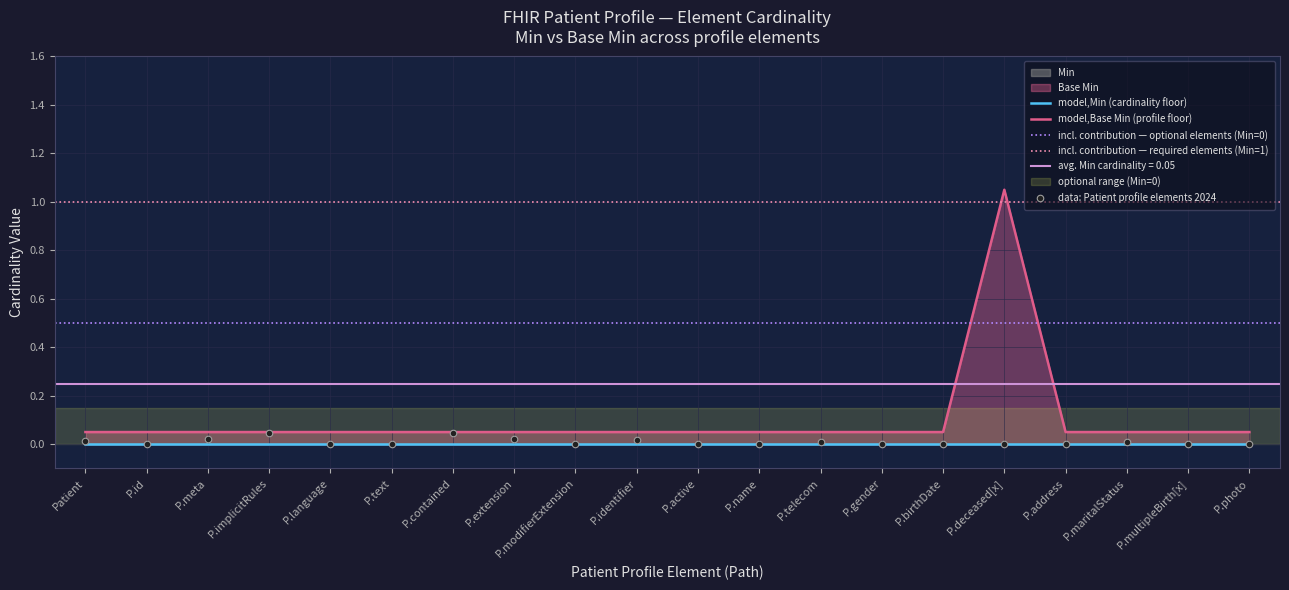

Which has a higher value, P.language or P.multipleBirth[x]?

P.language